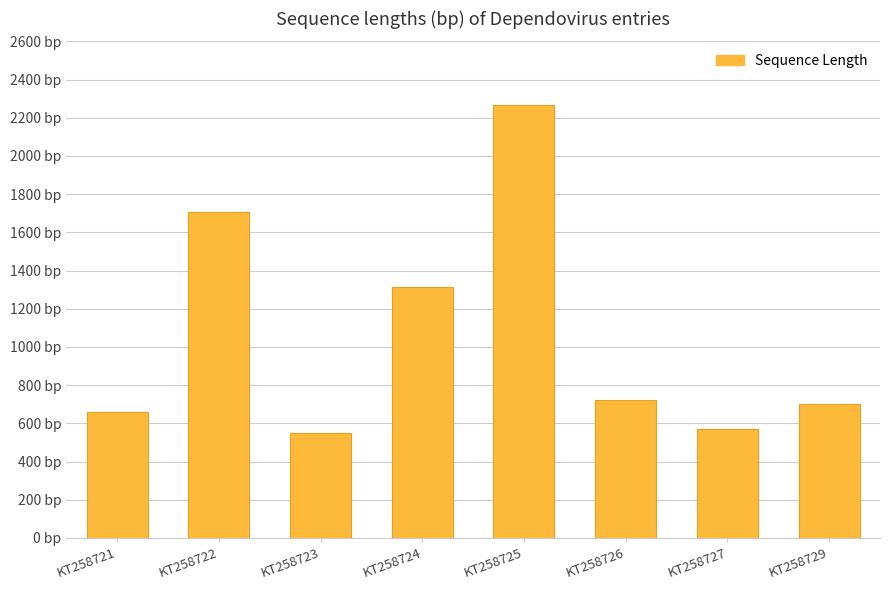

The value at KT258723 is 549. True or false?

True